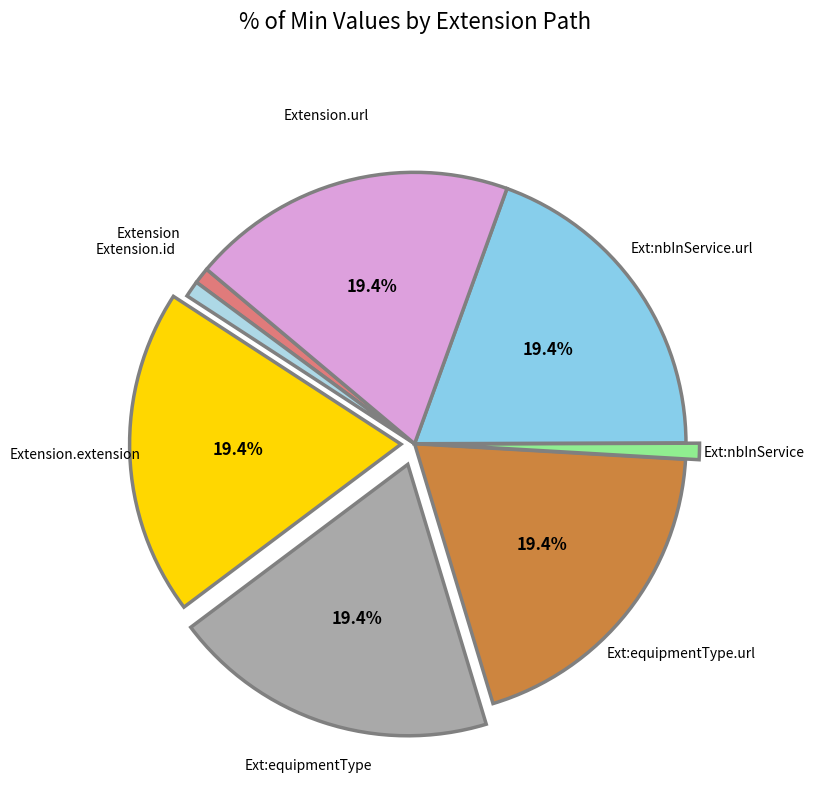

Does any single category account for the majority?

No